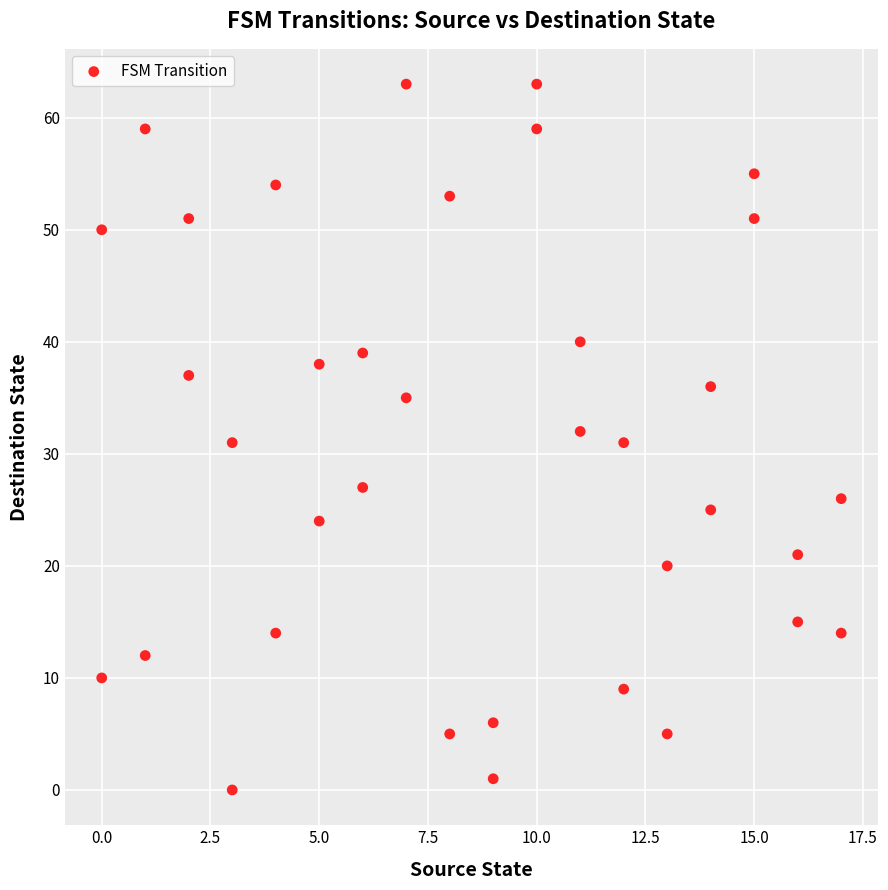

What is the range of X values (max minus min)?

17